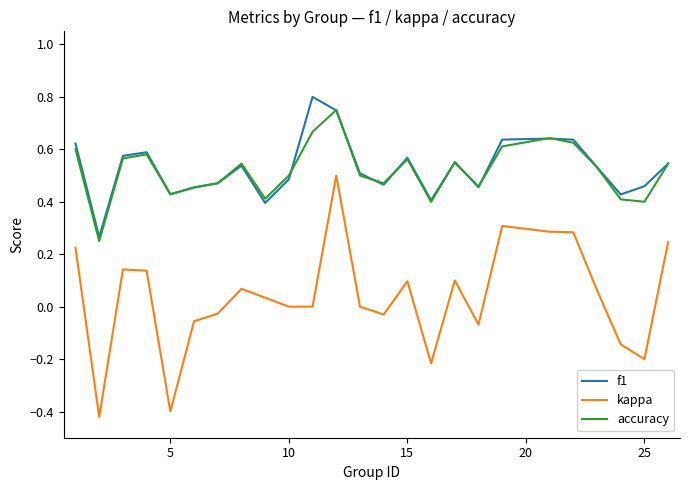

True or false: accuracy and kappa intersect in this chart.

False